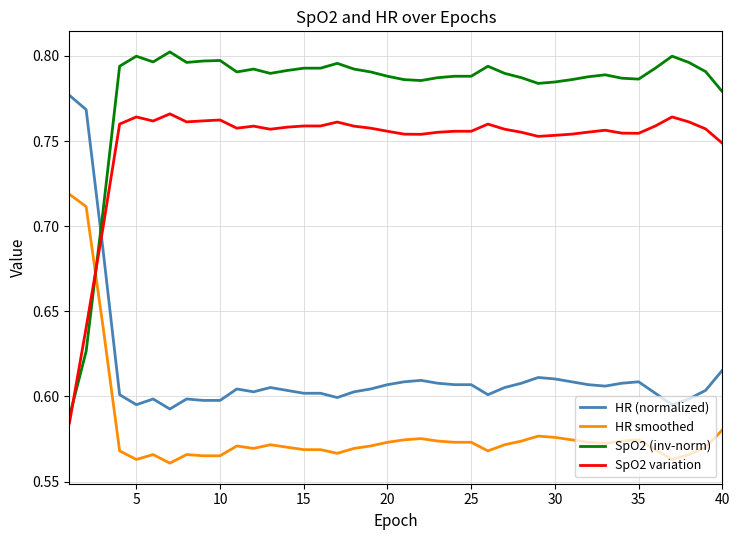

Which series has the largest total across all categories?

SpO2 (inv-norm)